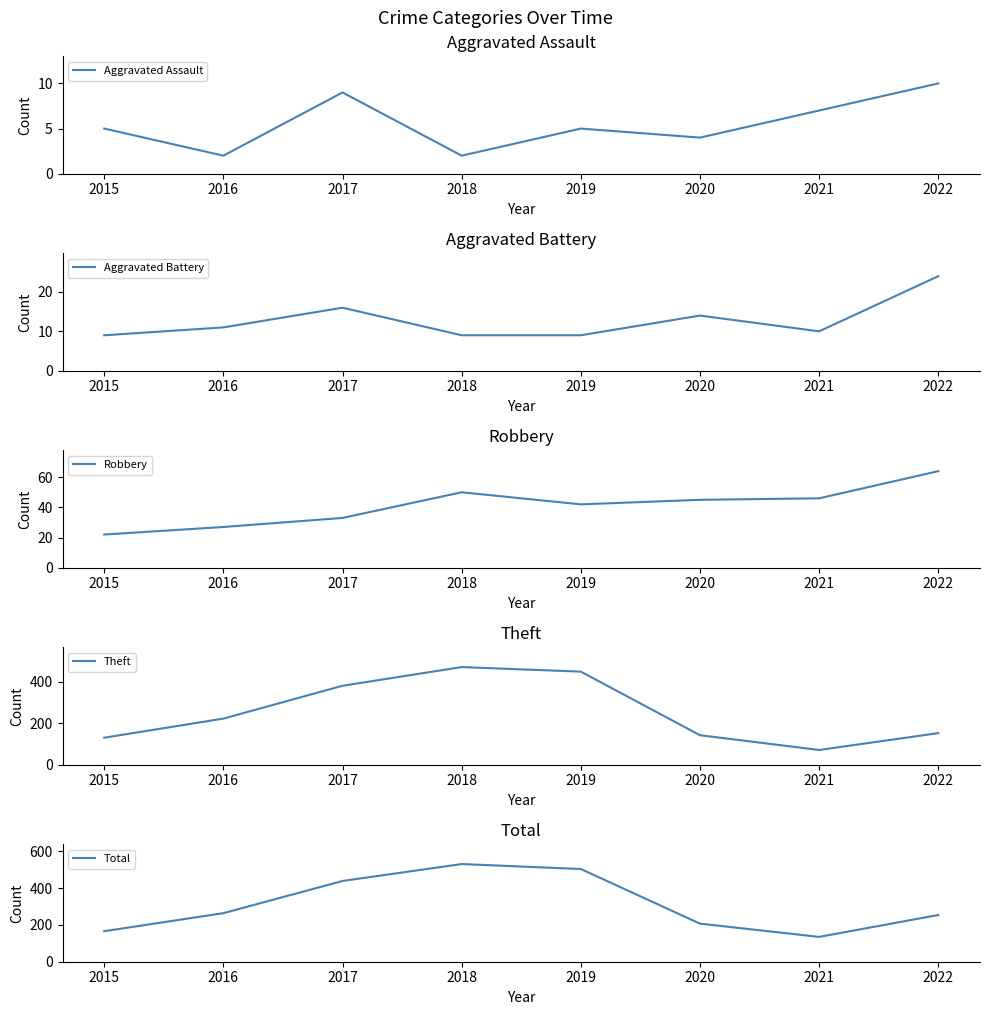

Does the chart have visible grid lines?

No